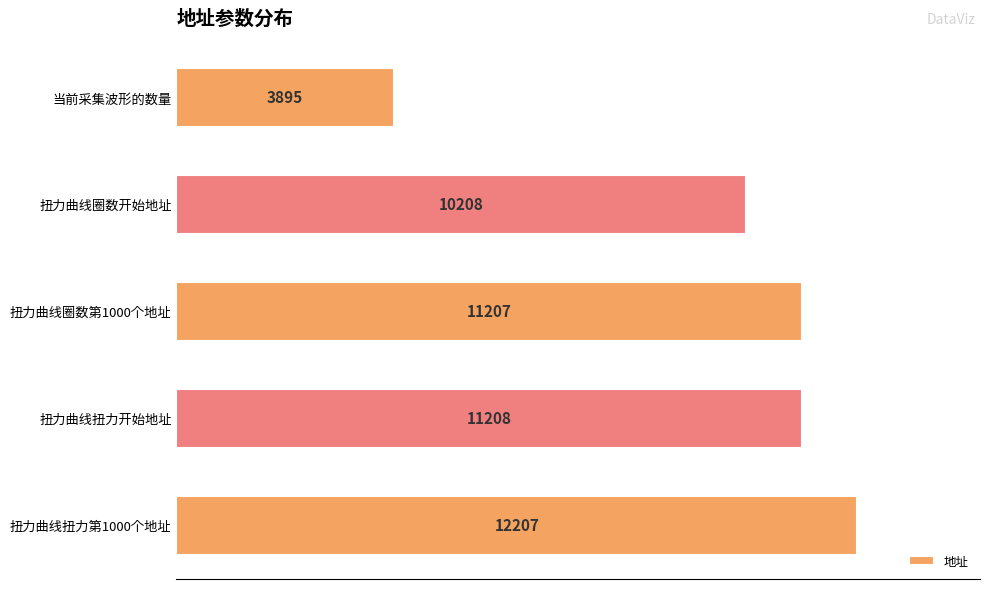

What is the smallest value displayed?

3895